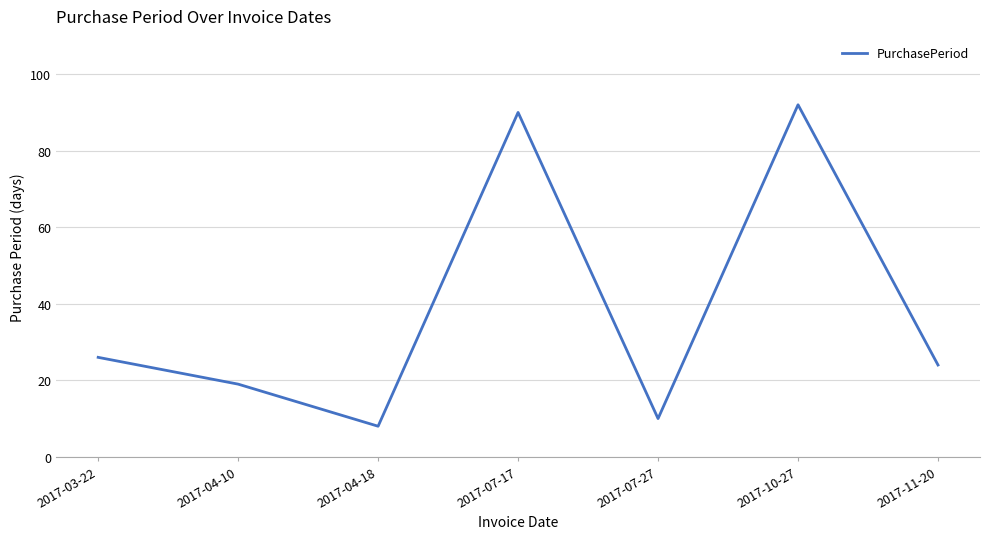

The chart shows a value of 137 at 2017-10-27. True or false?

False